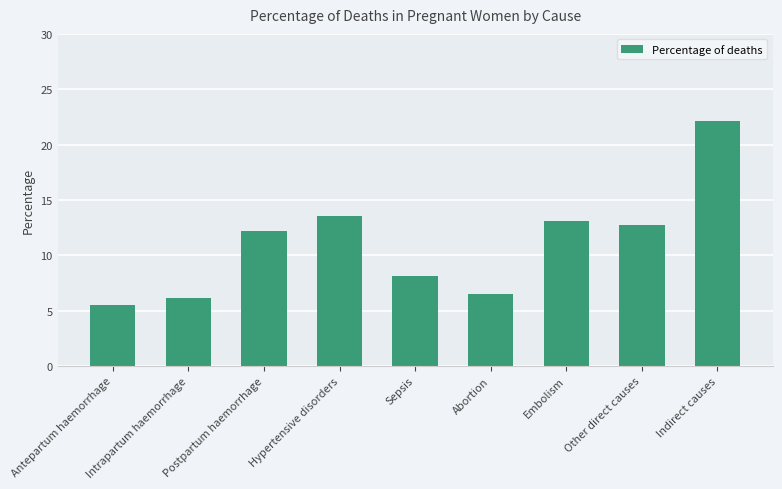

What is the sum of all values?

100.0